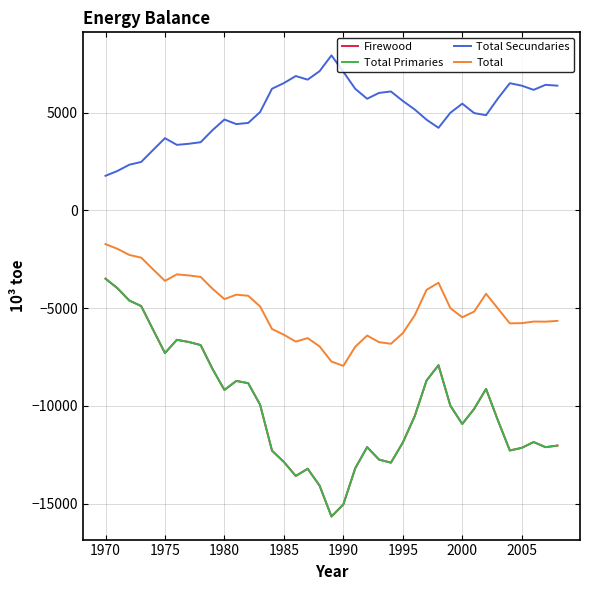

What is the sum of all Total values?

-195316.2